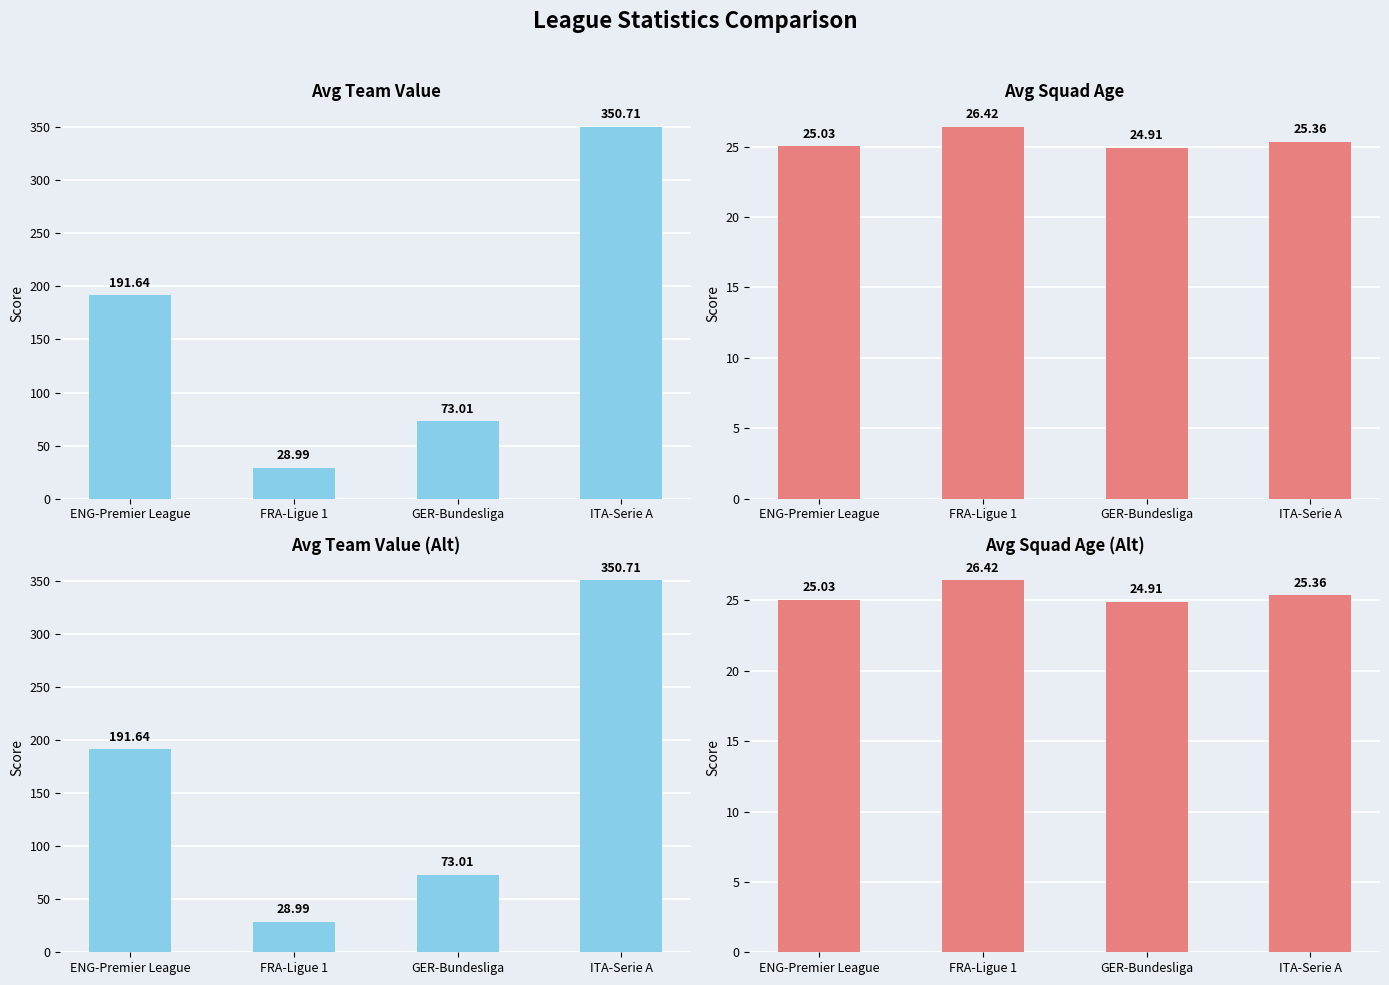

Which label corresponds to the largest value in the chart?

ITA-Serie A